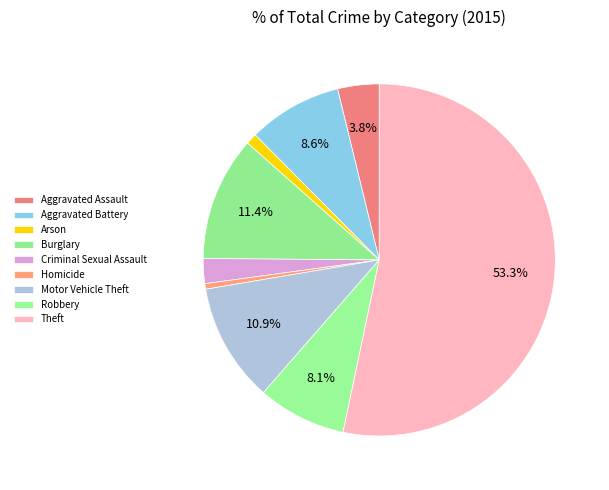

How many slices are in this pie chart?

9